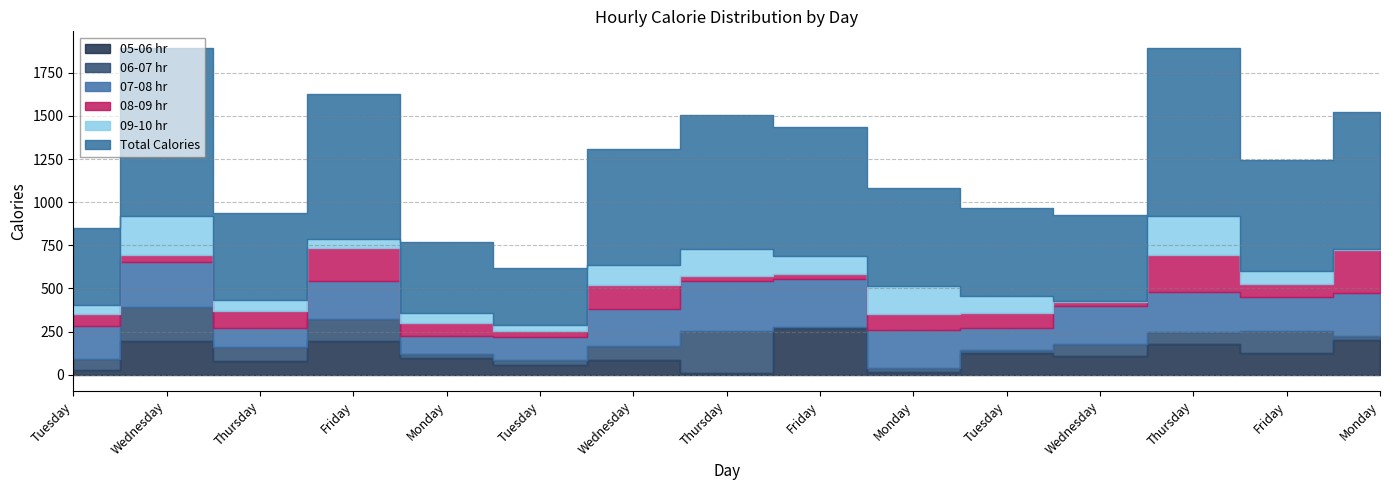

Reading left to right, list all the values displayed in this chart.

05-06 hr: 28	194	79	193	96	56	87	8	272	13	126	106	180	128	199
06-07 hr: 61	201	83	131	24	27	80	244	7	23	17	70	70	123	25
07-08 hr: 191	260	108	217	104	134	213	292	276	225	127	221	228	202	252
08-09 hr: 71	39	97	194	76	37	142	30	26	90	85	22	216	71	247
09-10 hr: 54	227	68	49	58	31	112	152	109	164	102	9	224	77	6
Total Calories: 445	975	503	844	412	334	676	781	747	570	512	495	975	645	794